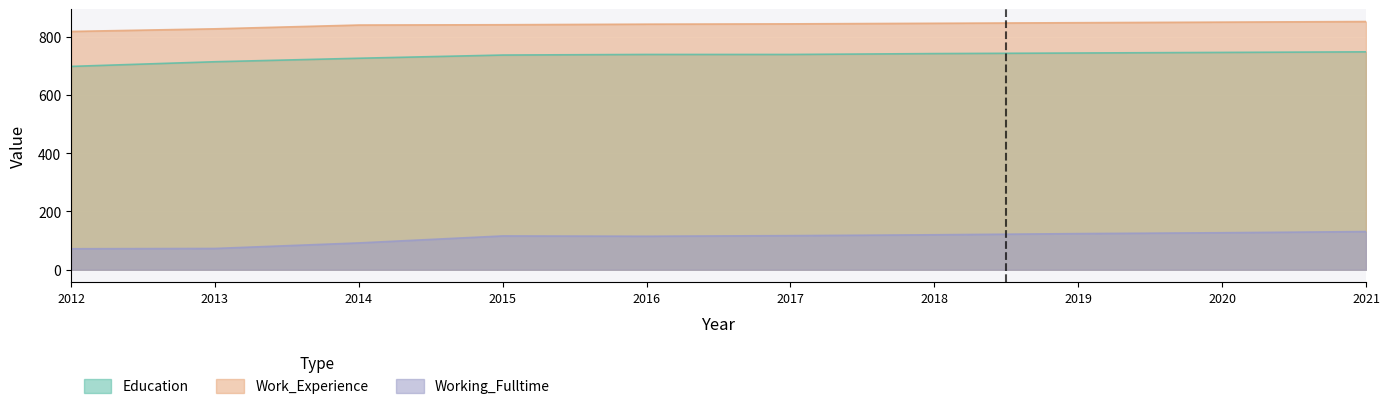

True or false: Education and Working_Fulltime cross at least once.

False